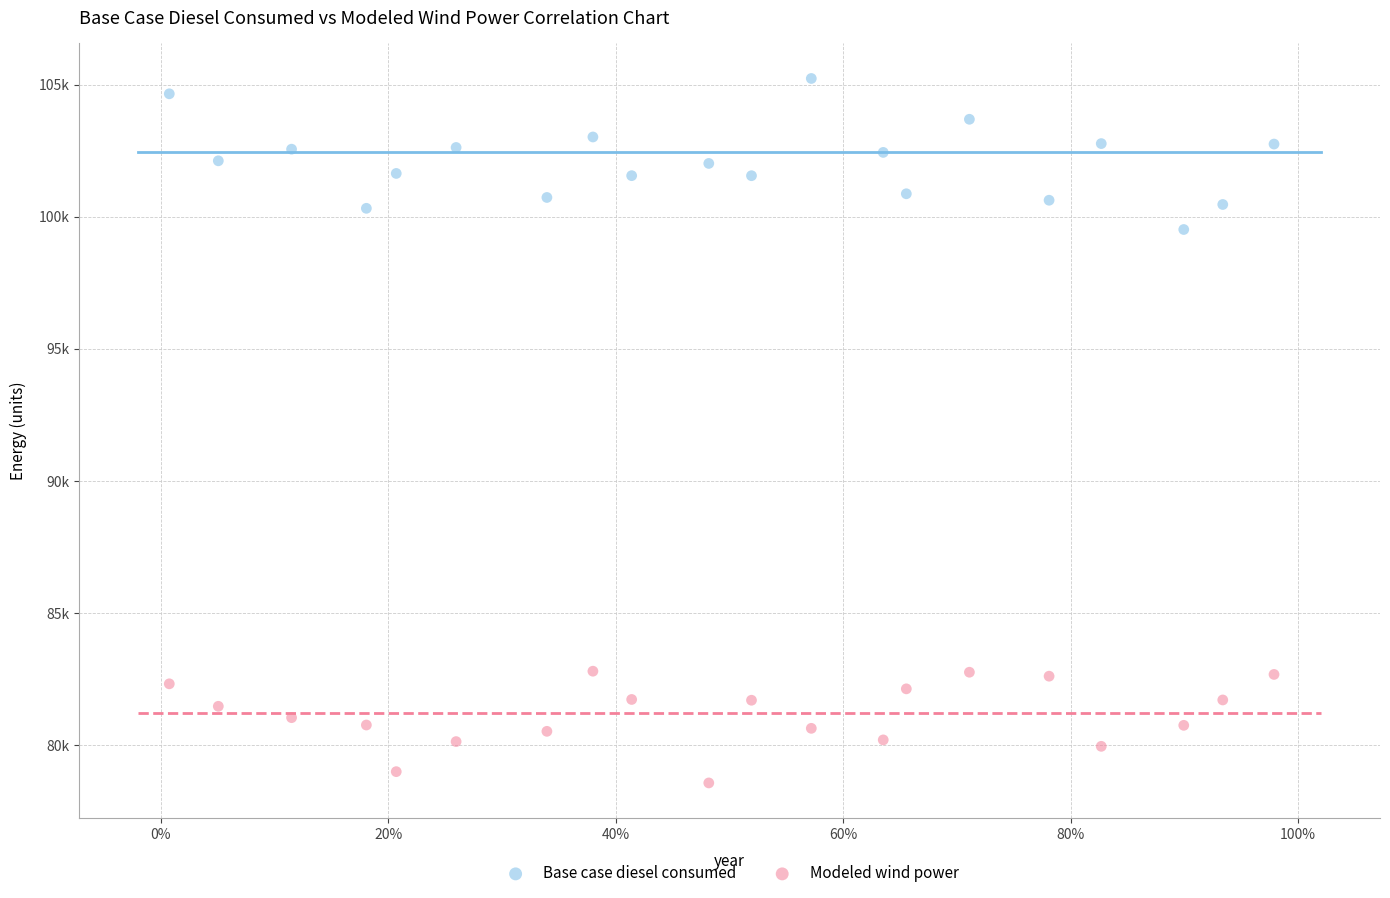

Which series has the widest spread of Y values?

Base case diesel consumed